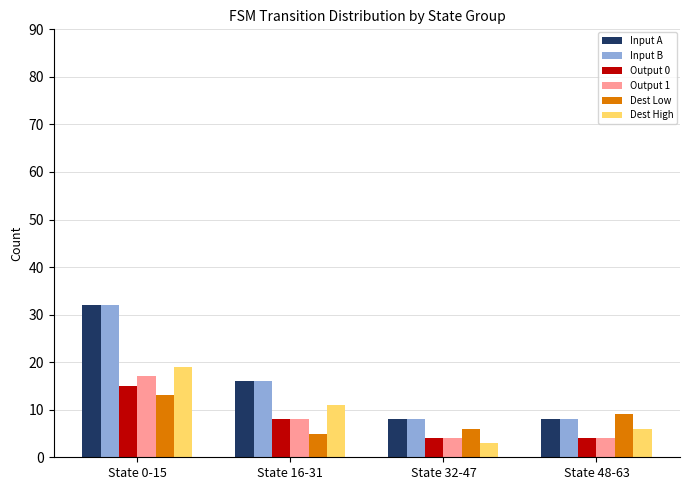

At which category is the sum across all series the highest?

State 0-15